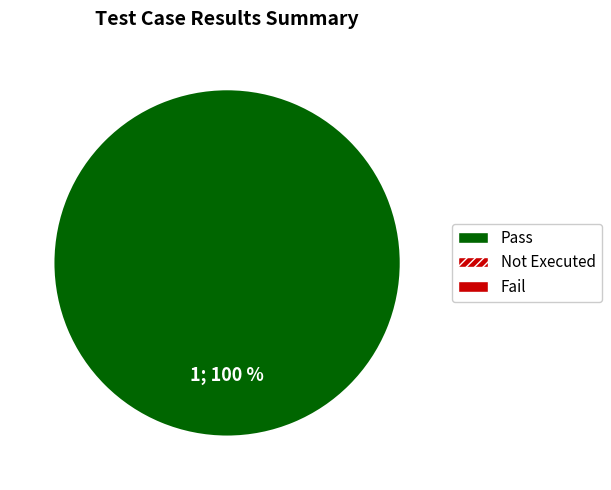

Does any single category account for the majority?

Yes